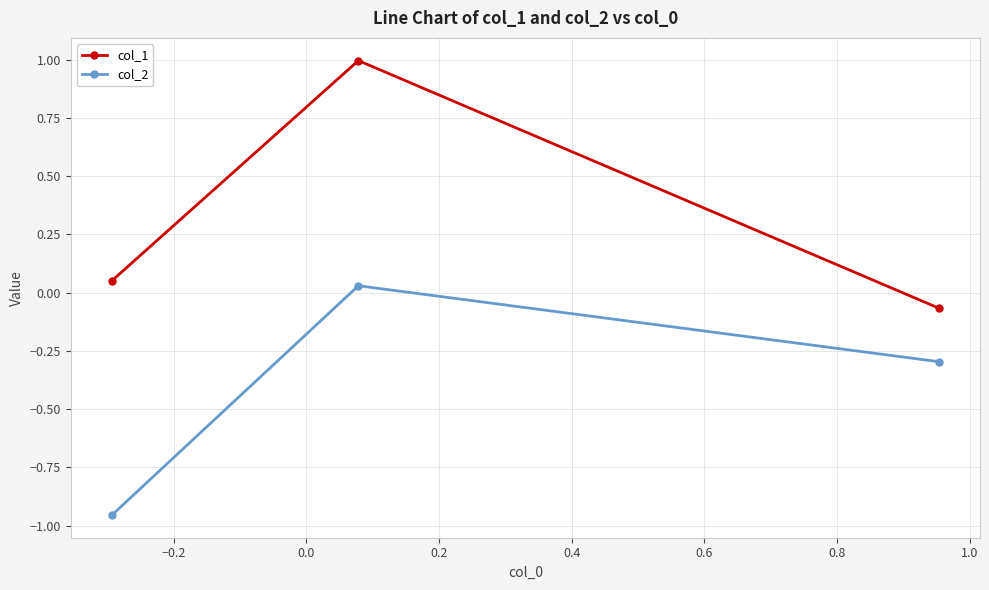

How many values in the col_2 series are below 0?

2